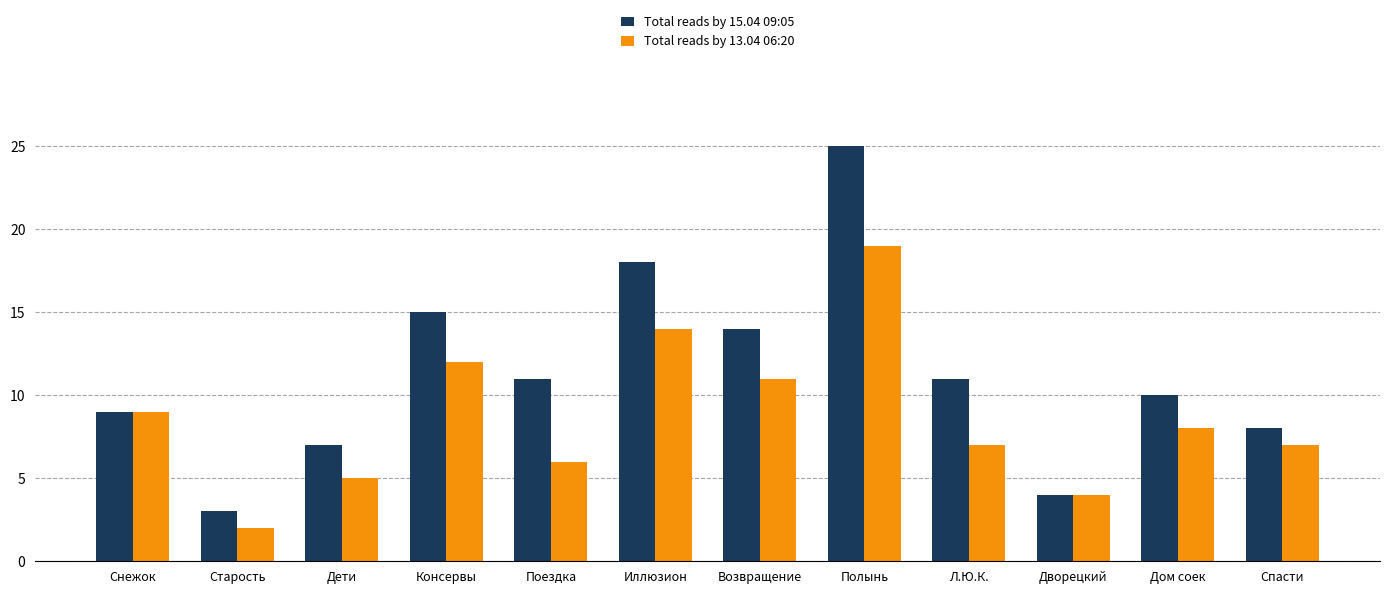

What is the average value of the Total reads by 13.04 06:20 series?

9